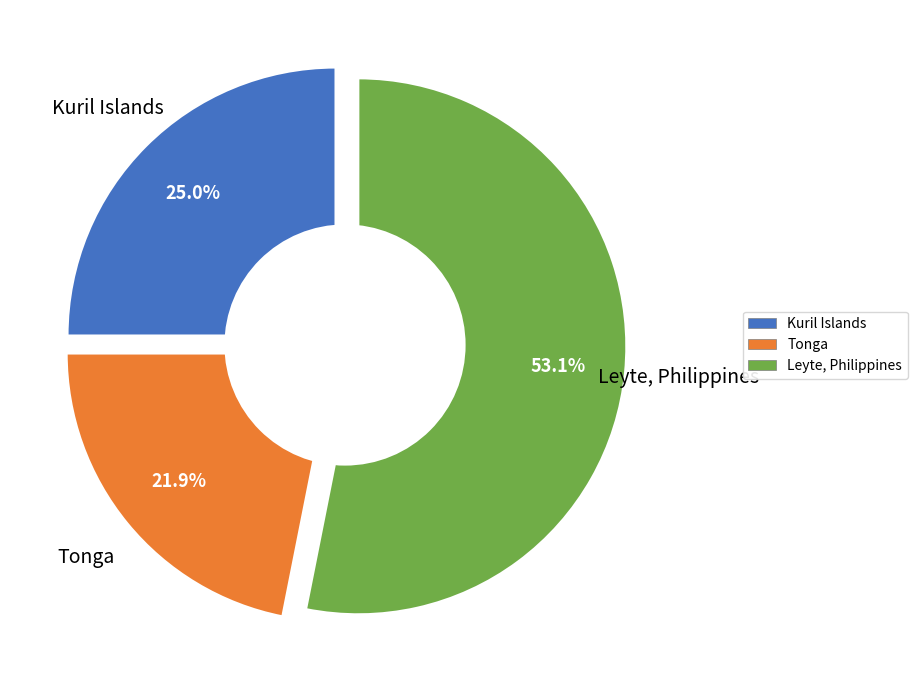

Is there a majority slice in this chart?

Yes